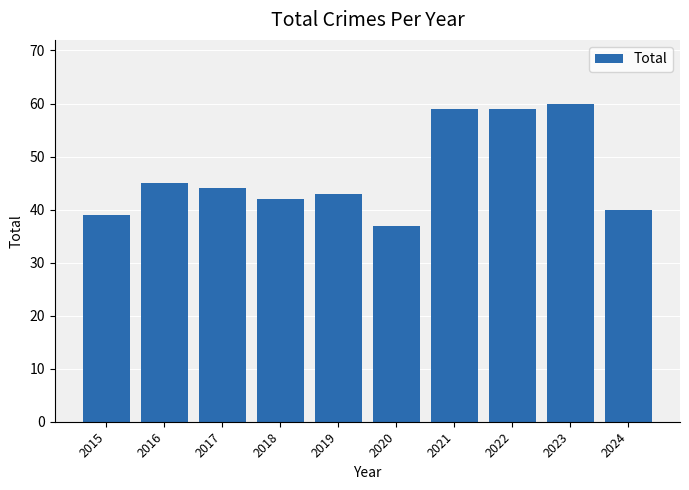

How many series are shown in this chart?

1